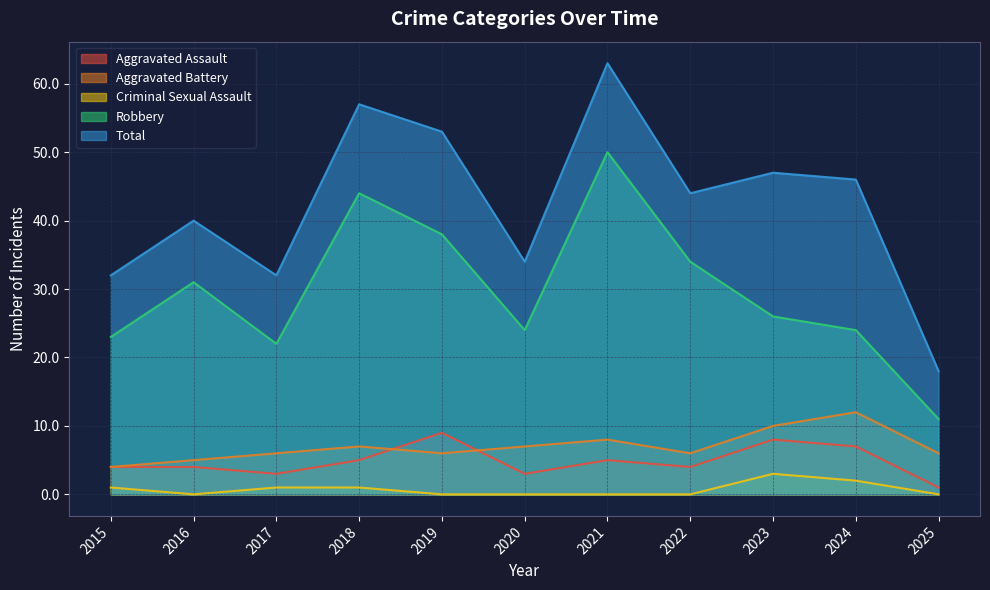

What is the value of the Aggravated Assault point at the 3rd from the left?

3